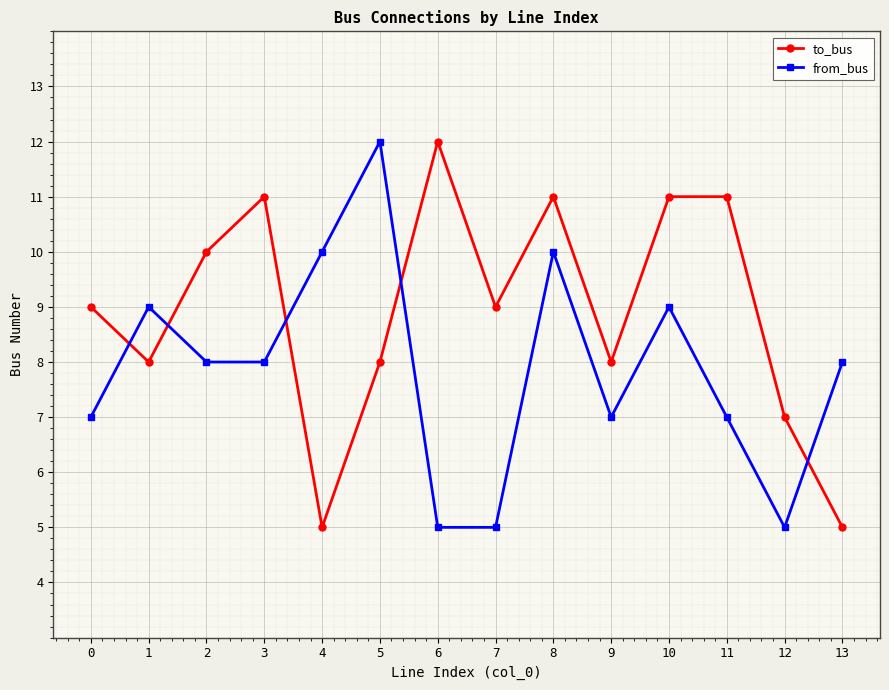

What value does the from_bus series have at 5?

12